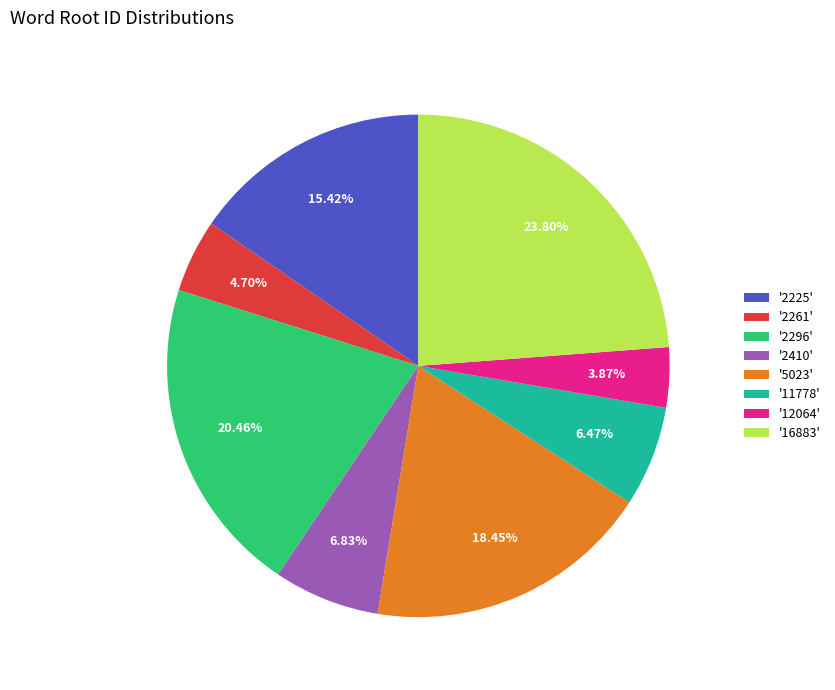

Does any single category account for the majority?

No